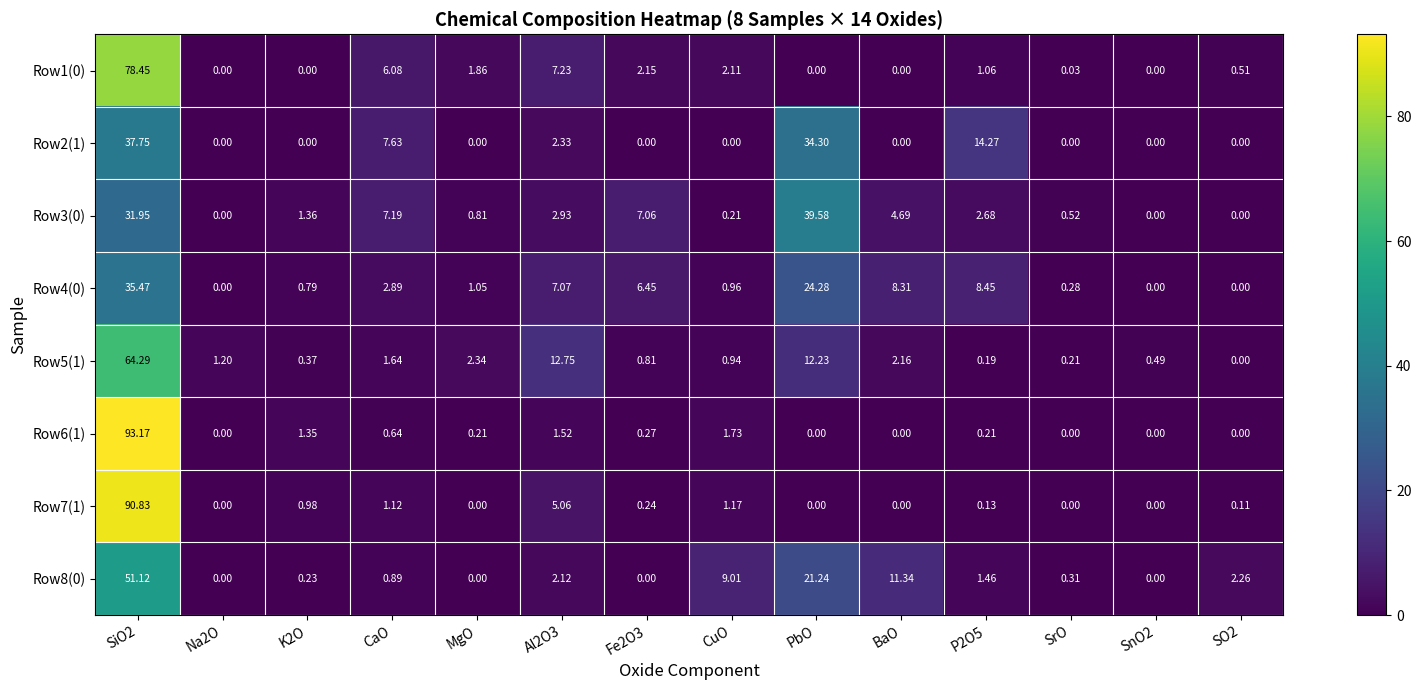

Is the value of Row4(0) at CaO greater than the value of Row8(0) at P2O5?

Yes